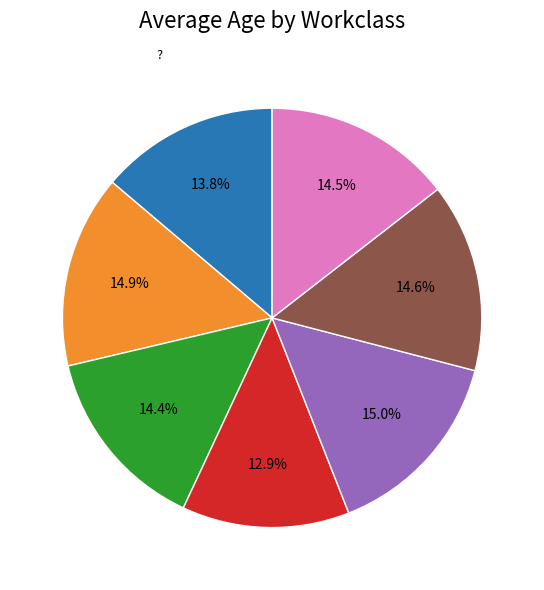

What percentage is the Private slice, to the nearest percent?

13%